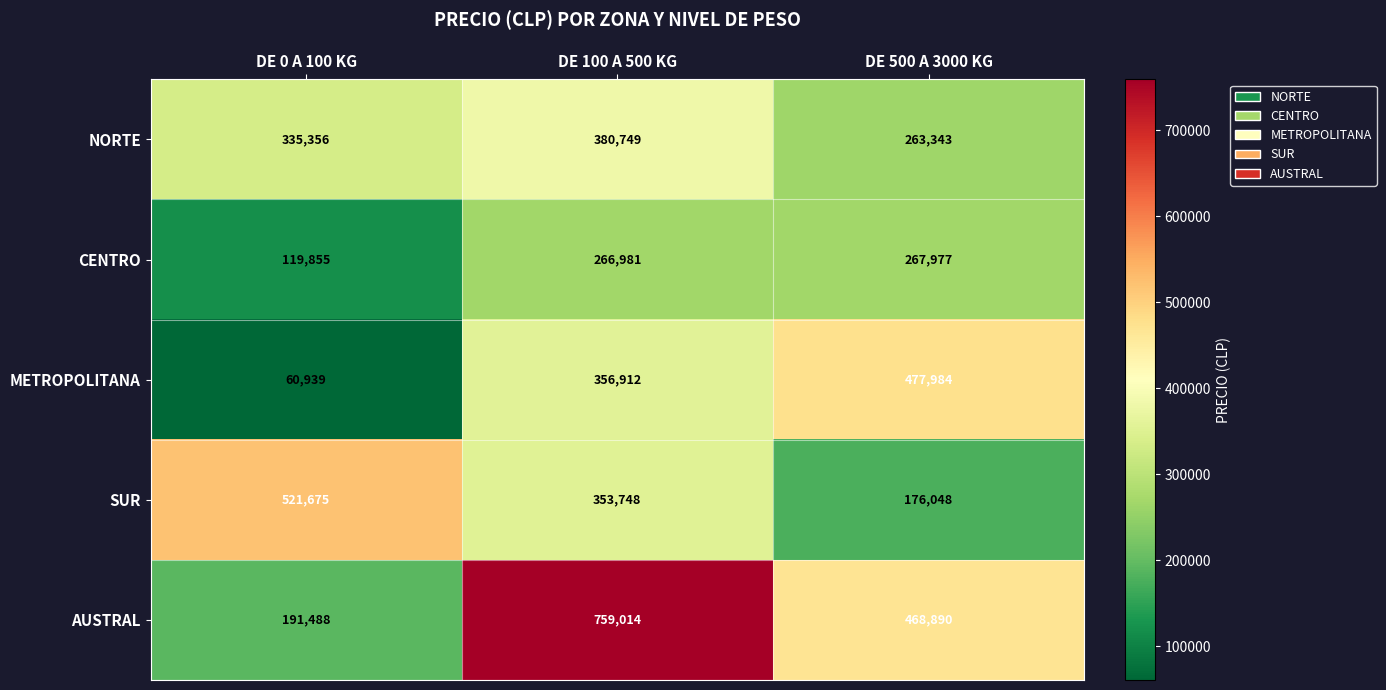

True or false: NORTE has a value of 196571 at DE 0 A 100 KG.

False